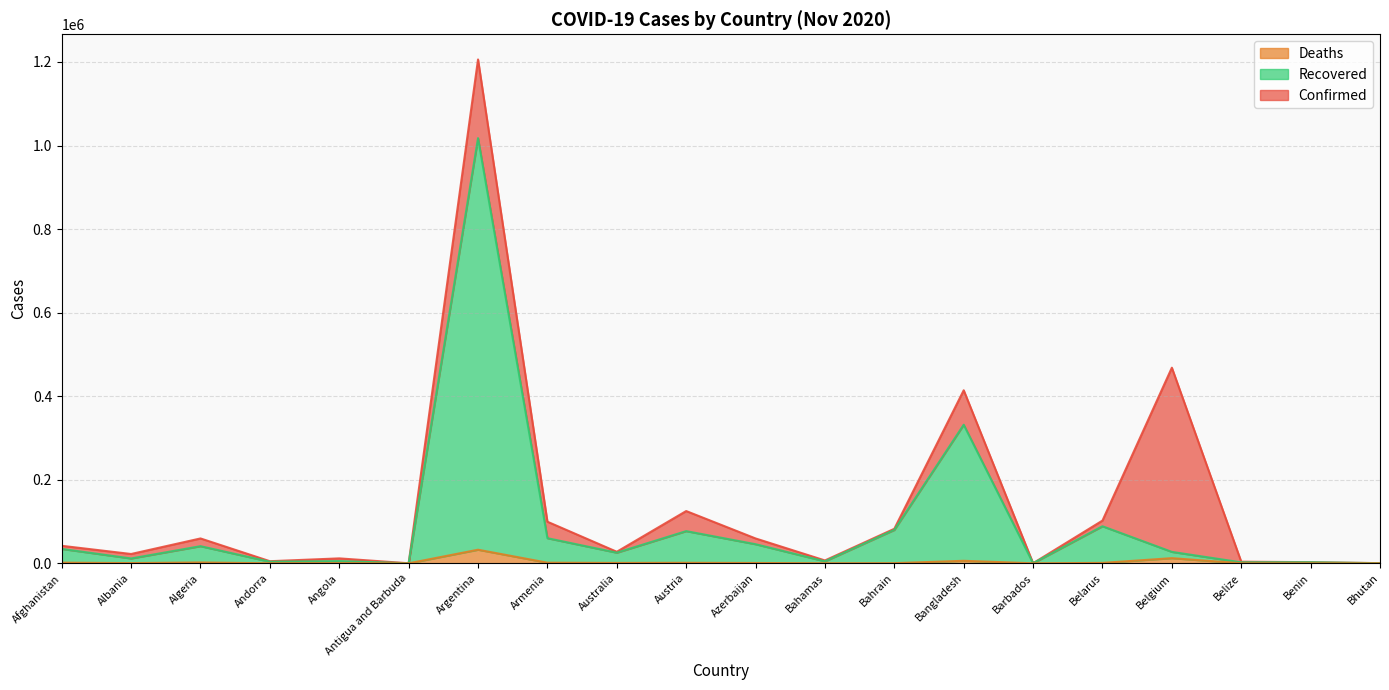

What is the maximum value shown in the chart?

1205928